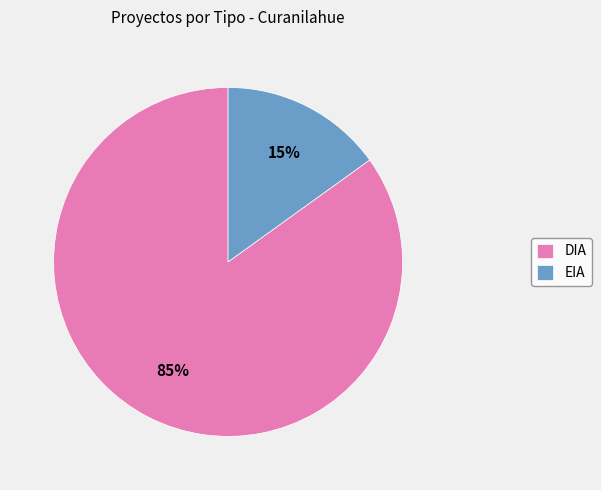

To the nearest percent, what portion does EIA represent?

15%